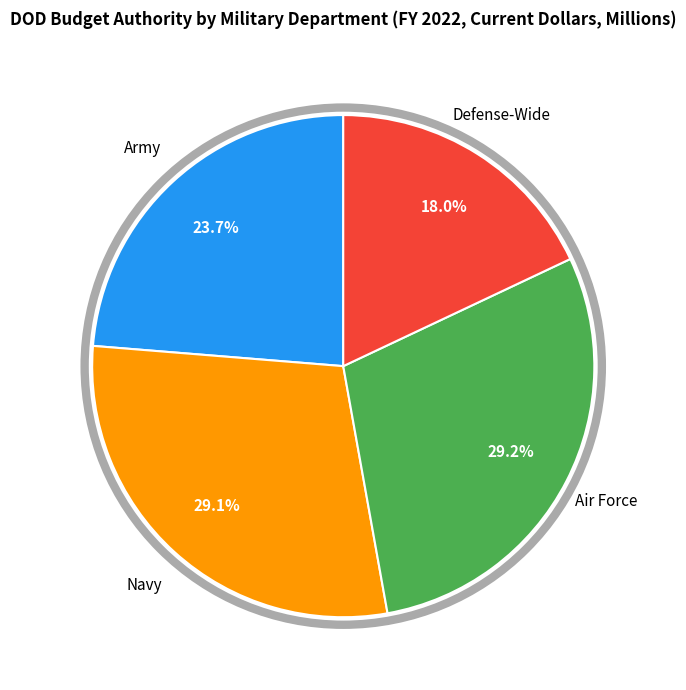

How many segments does this pie chart have?

4